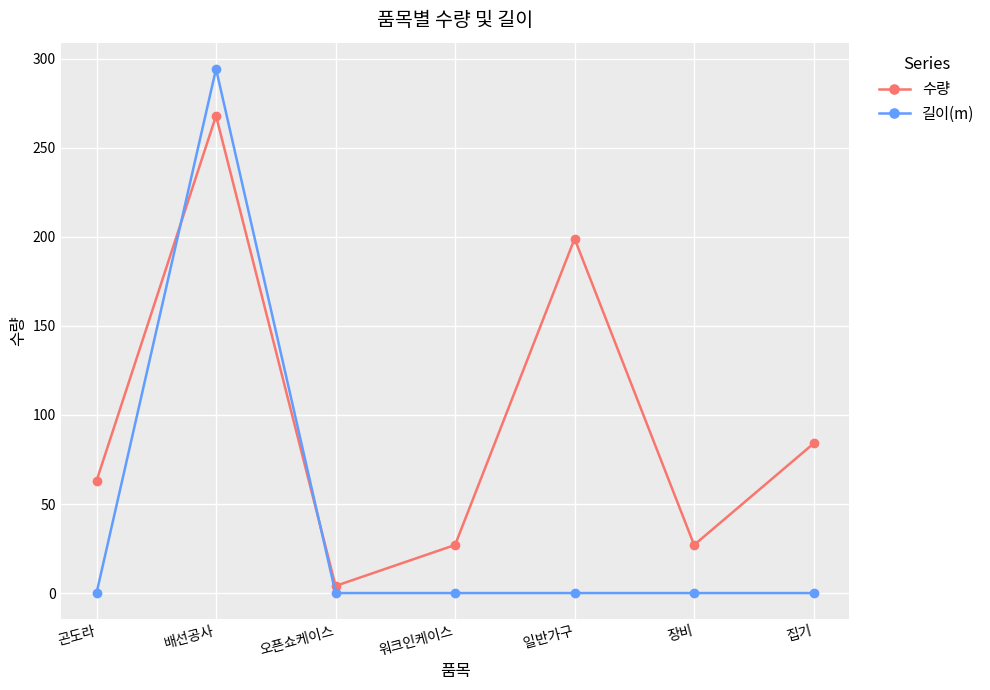

After their last crossing, which series has the higher values: 수량 or 길이(m)?

수량